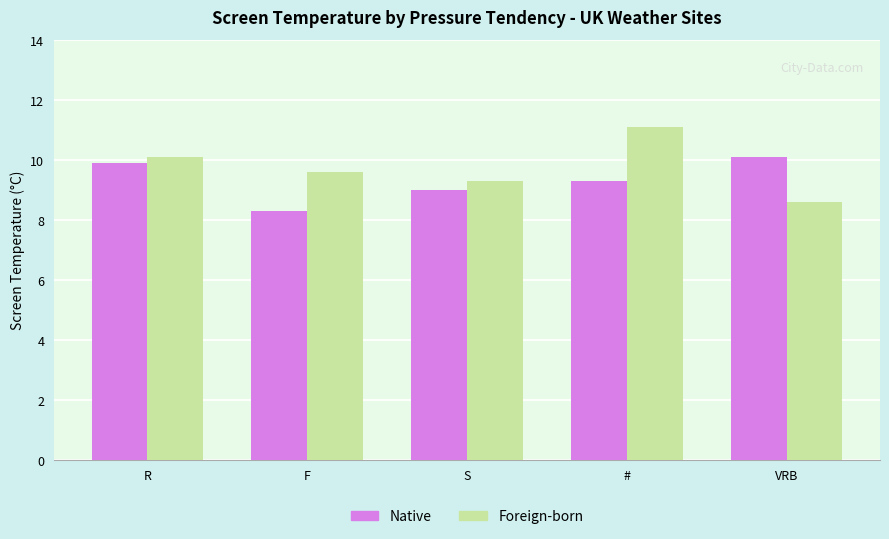

What value does the Foreign-born series have at VRB?

8.6